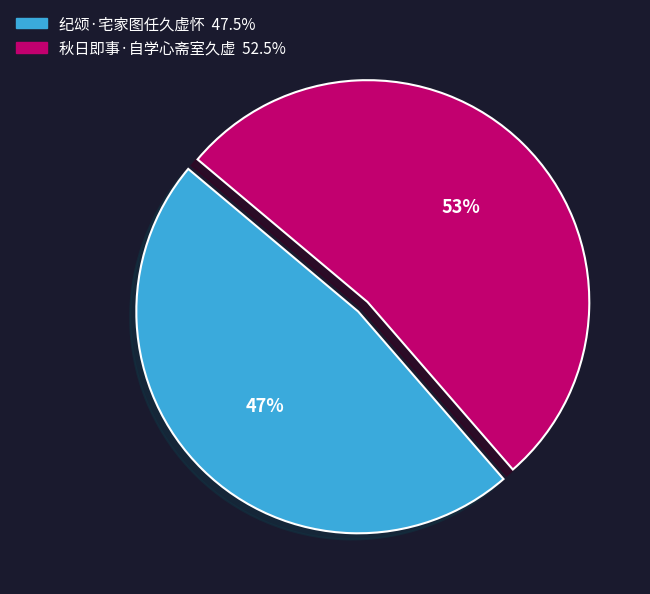

To the nearest percent, what is the combined percentage of 纪颂·宅家图任久虚怀 and 秋日即事·自学心斋室久虚?

100%